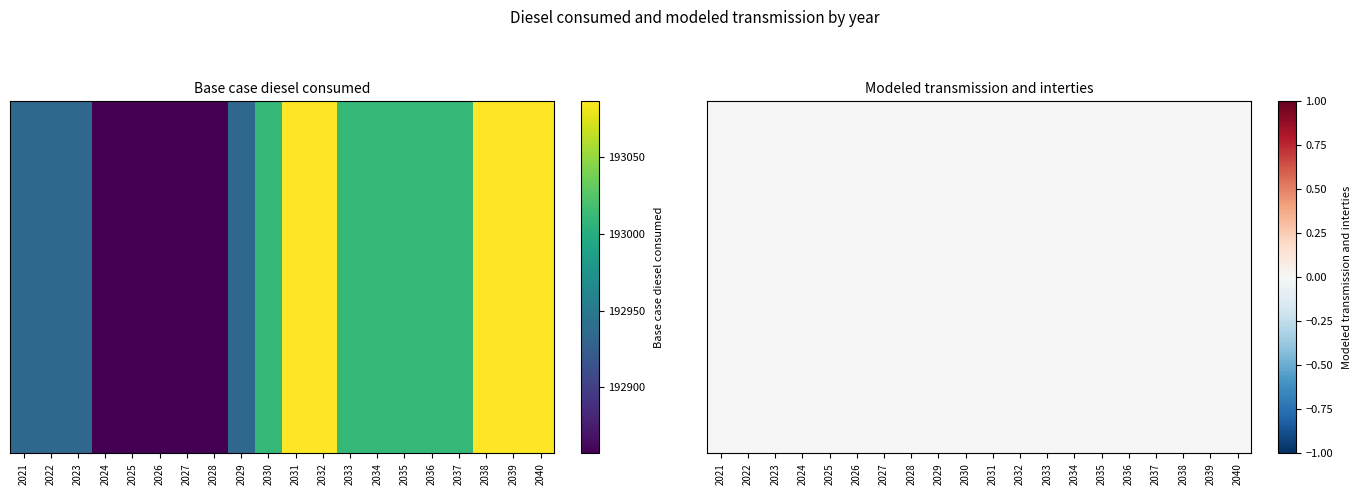

What is the sum of the values at 2034 and 2040?

386096.3